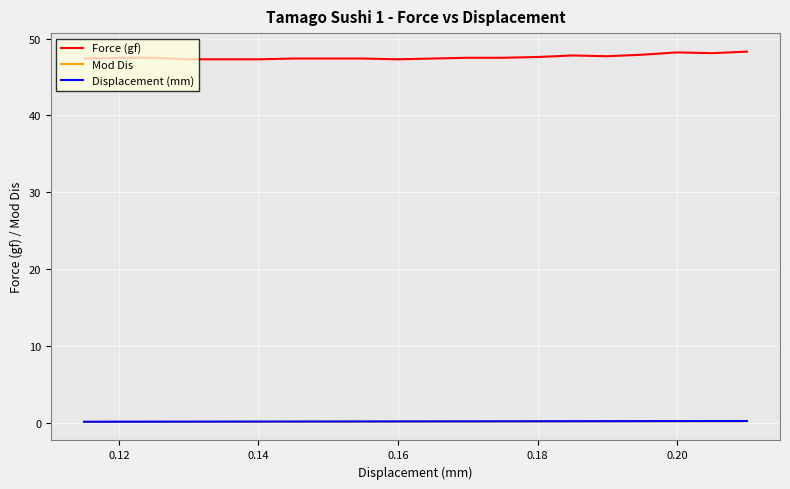

True or false: Force (gf) and Mod Dis intersect in this chart.

False